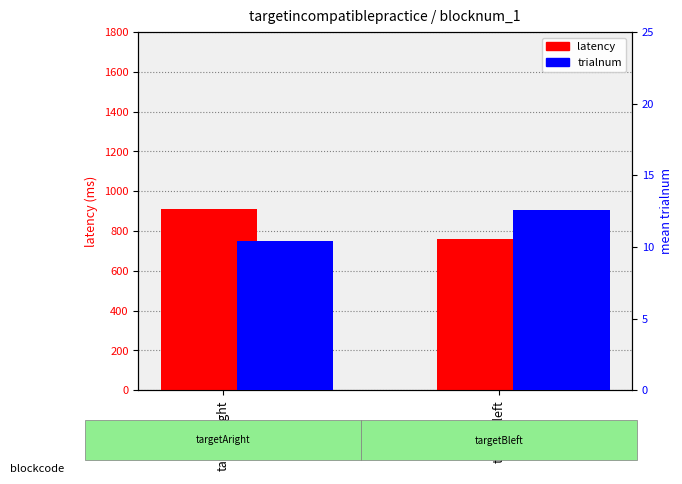

True or false: latency has a value of 1189.0 at targetBleft.

False